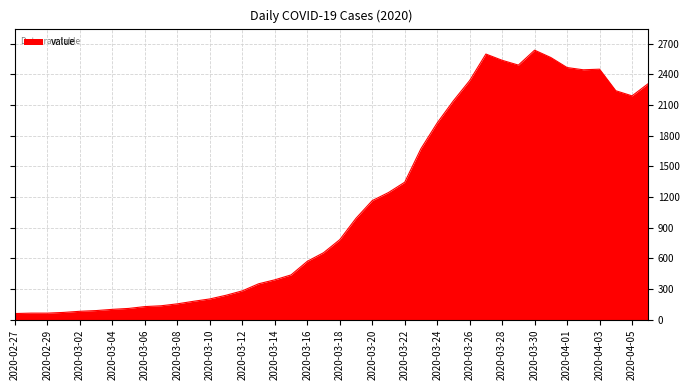

What is the difference between the second highest and second lowest values?

2535